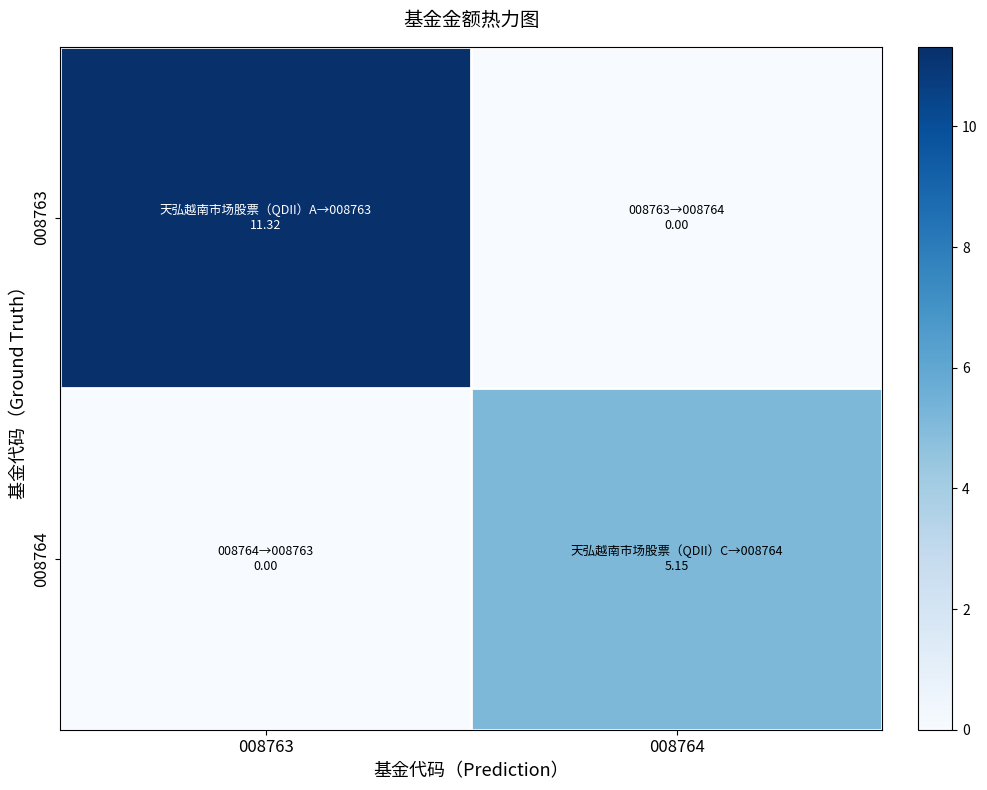

At 008763, list the series in order from largest to smallest.

008763, 008764